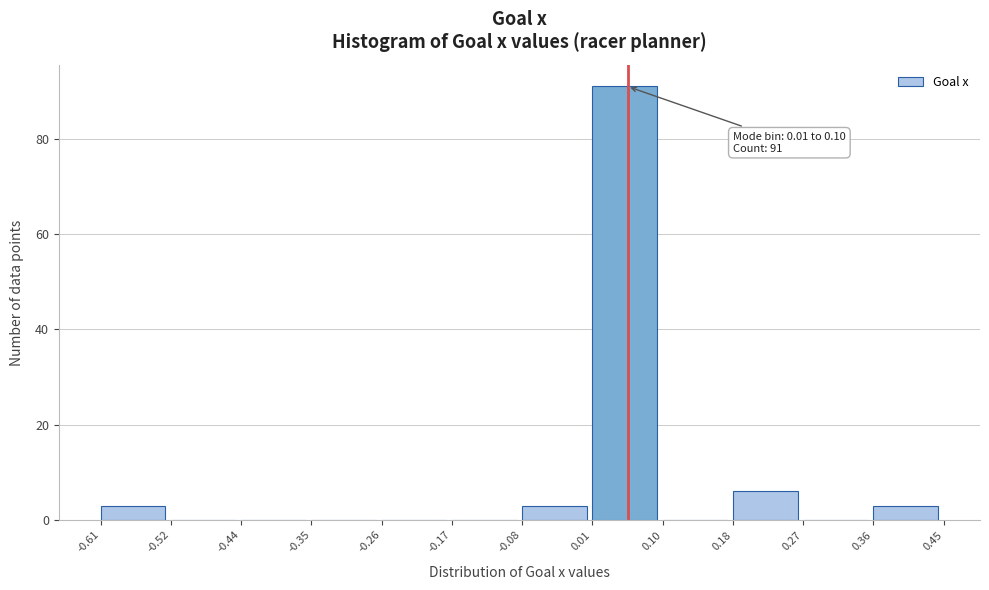

Which range on the x-axis has the tallest bar?

0.01 to 0.10